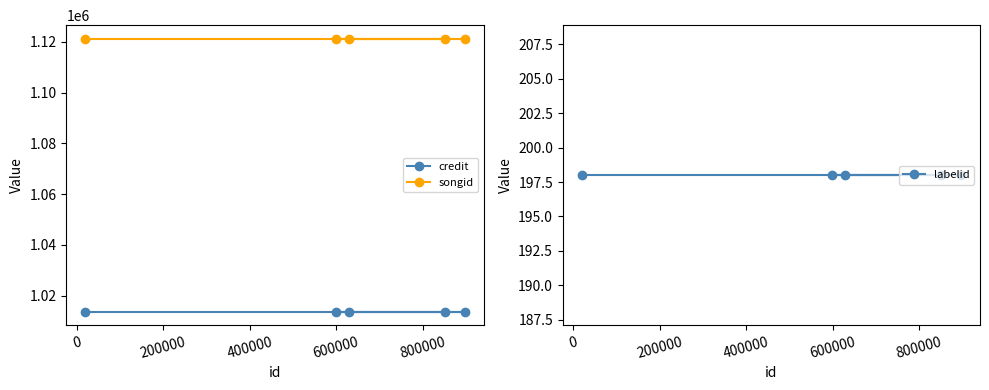

What is the value of the credit point at the 1st from the left?

1013725